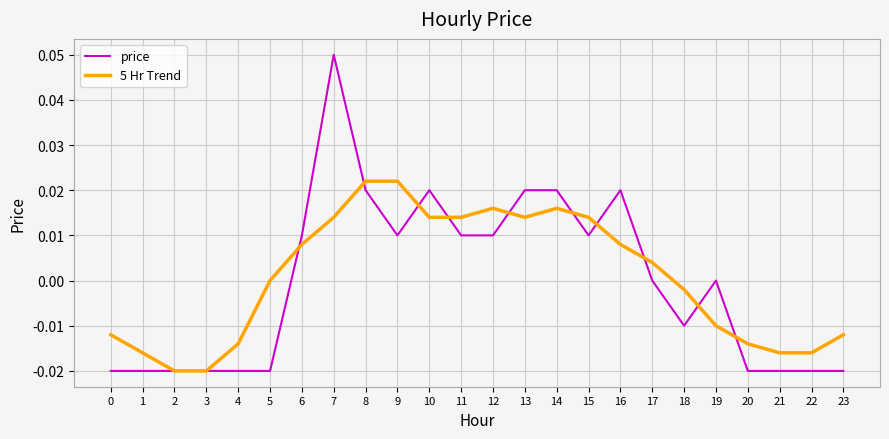

At 7, list the series in order from largest to smallest.

price, 5 Hr Trend